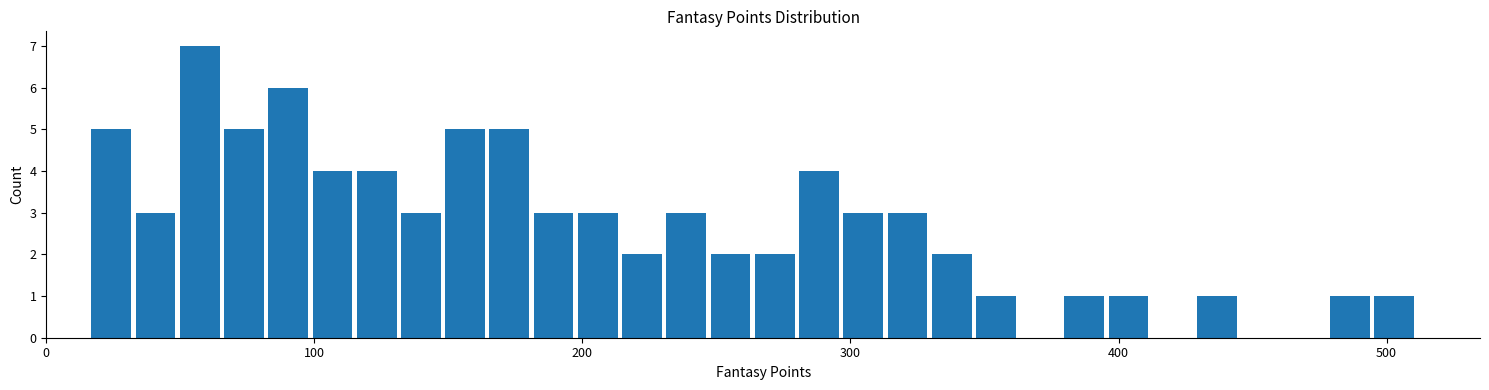

Around what value on the x-axis is the tallest bar? Give the approximate position of its centre, as read against the axis.

60